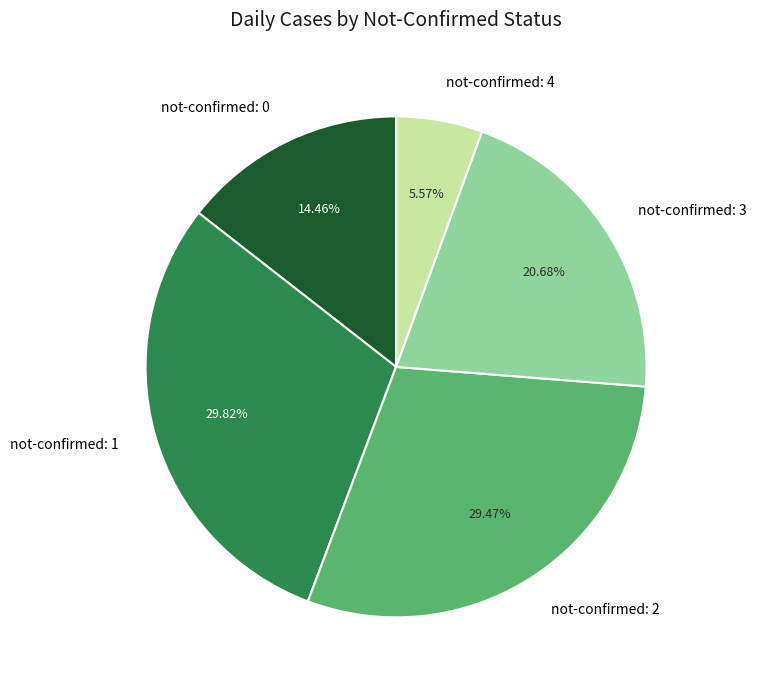

Does any single category account for the majority?

No